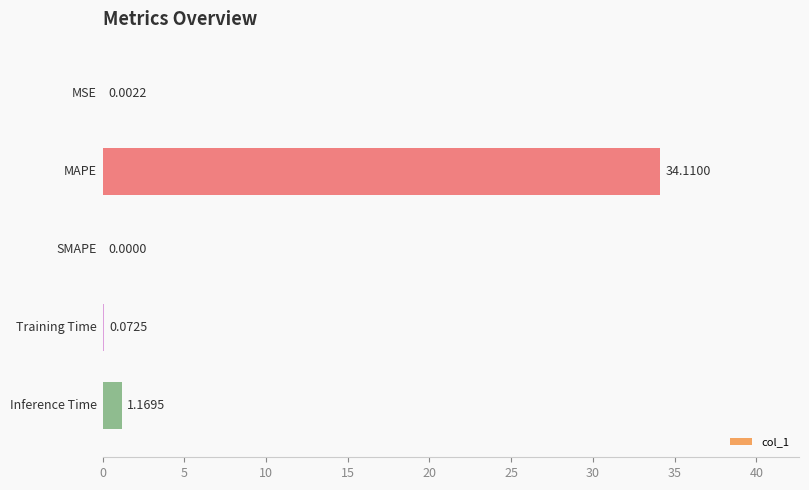

What is the sum of all values?

35.4